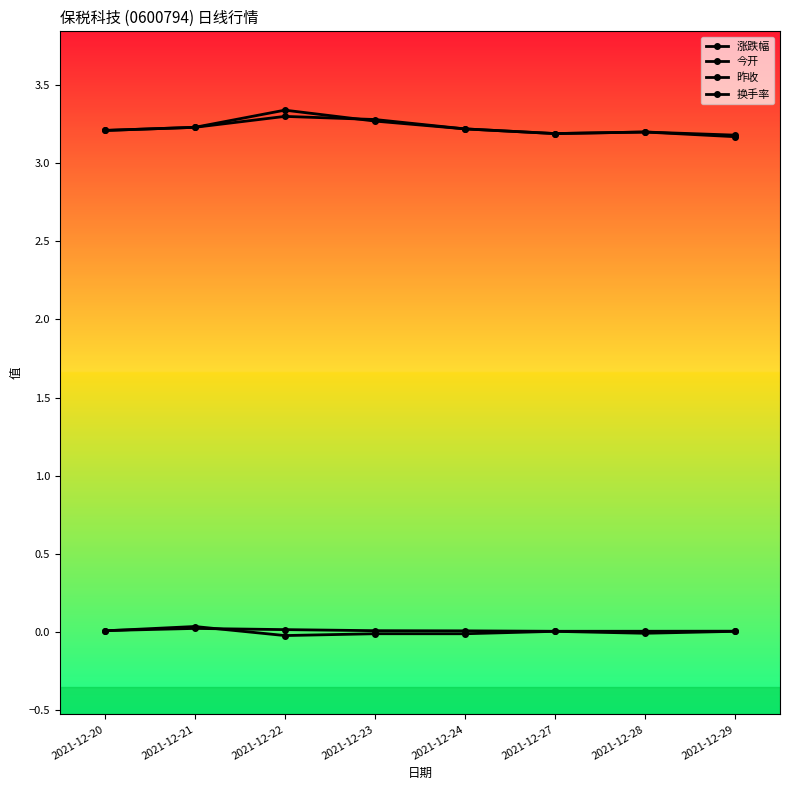

In 换手率, how many points are higher than both neighbors (excluding endpoints)?

1